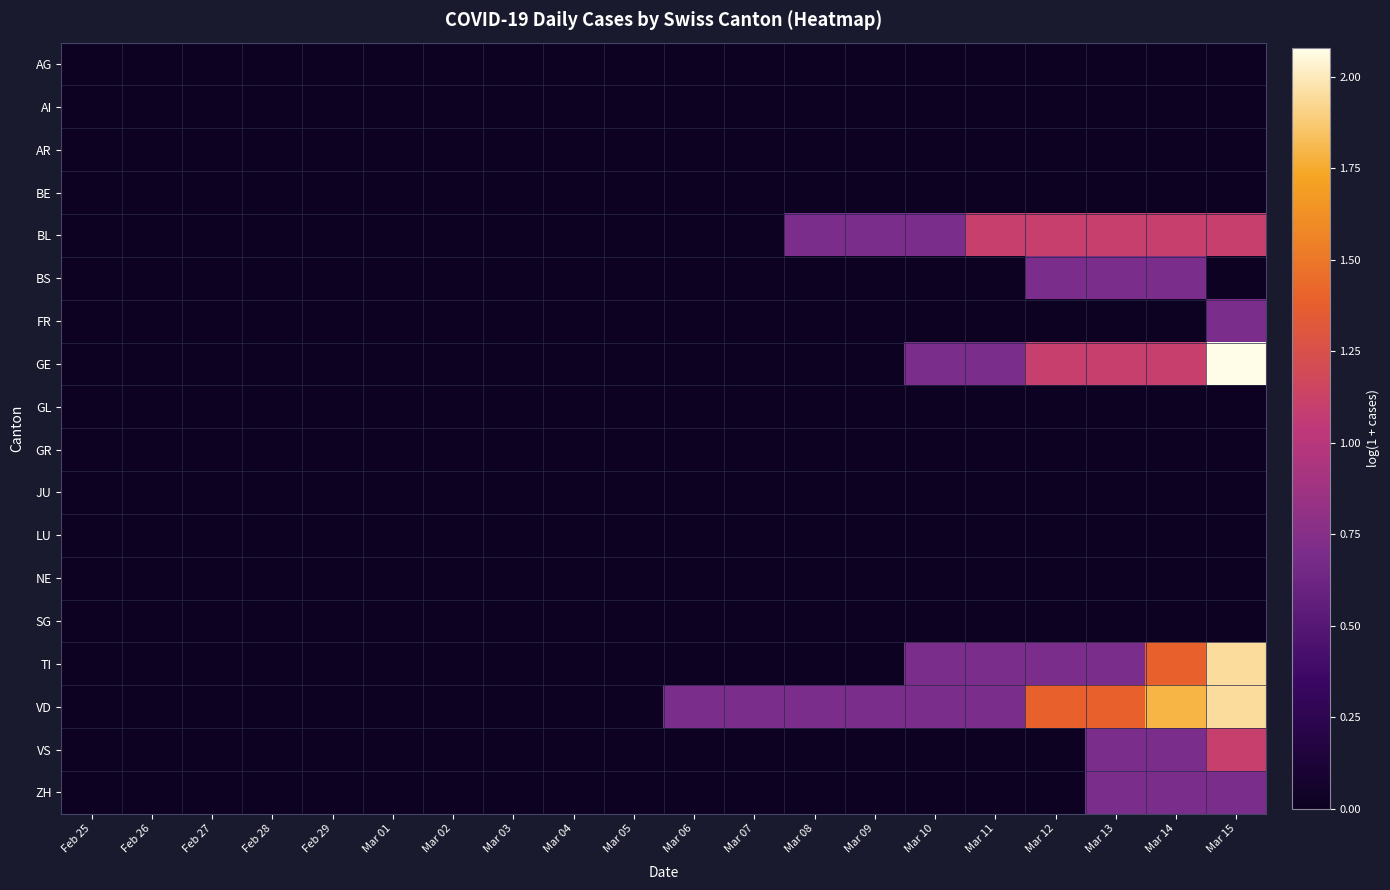

At how many categories does at least one series exceed 1?

5